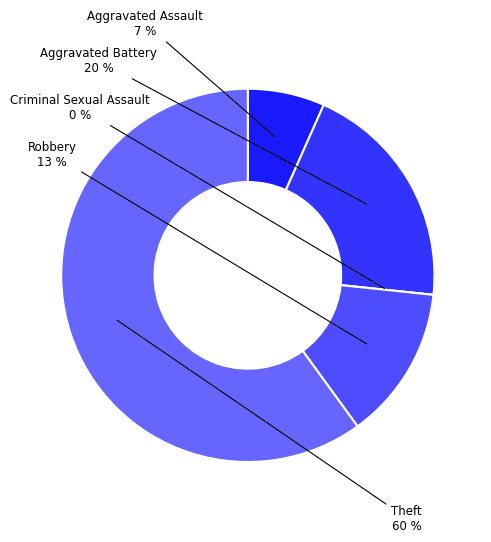

How many segments does this pie chart have?

5